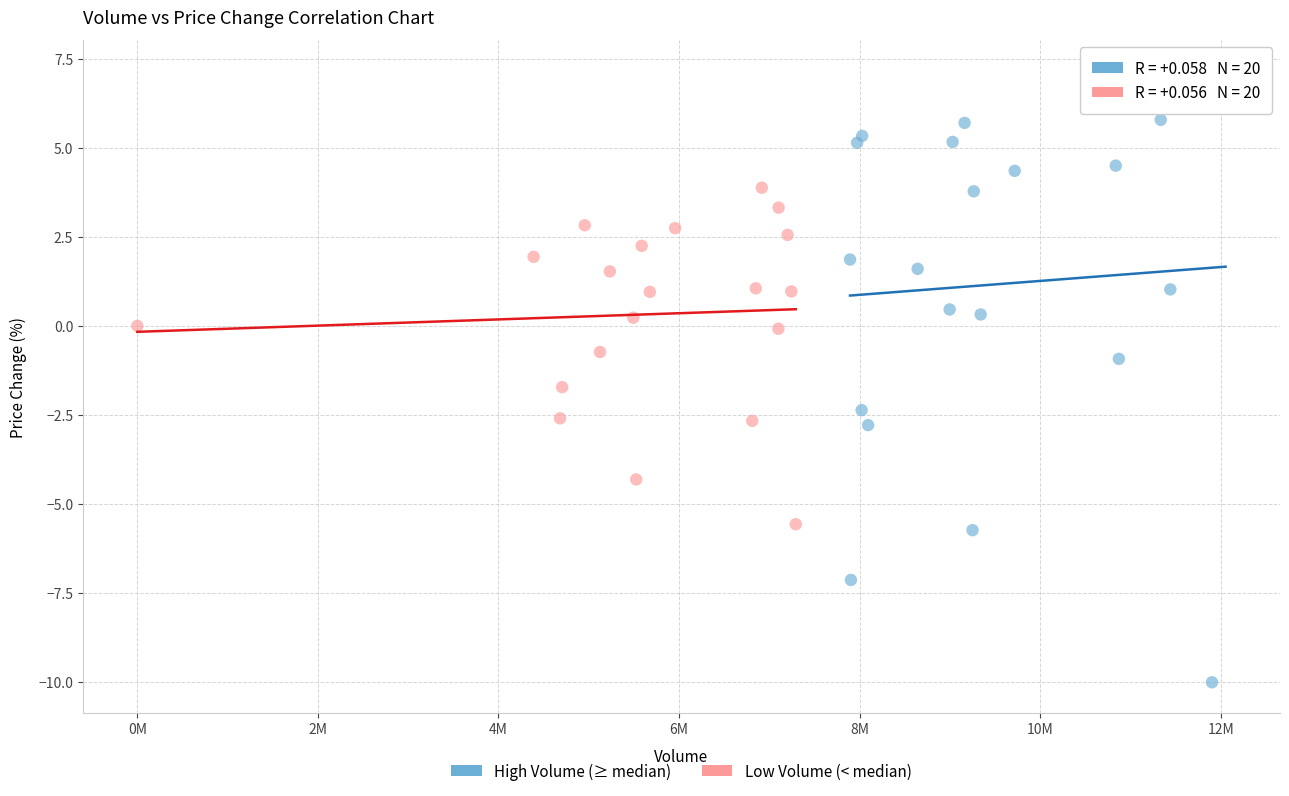

What are all the series names shown in the legend?

High Volume (≥ median), Low Volume (< median)